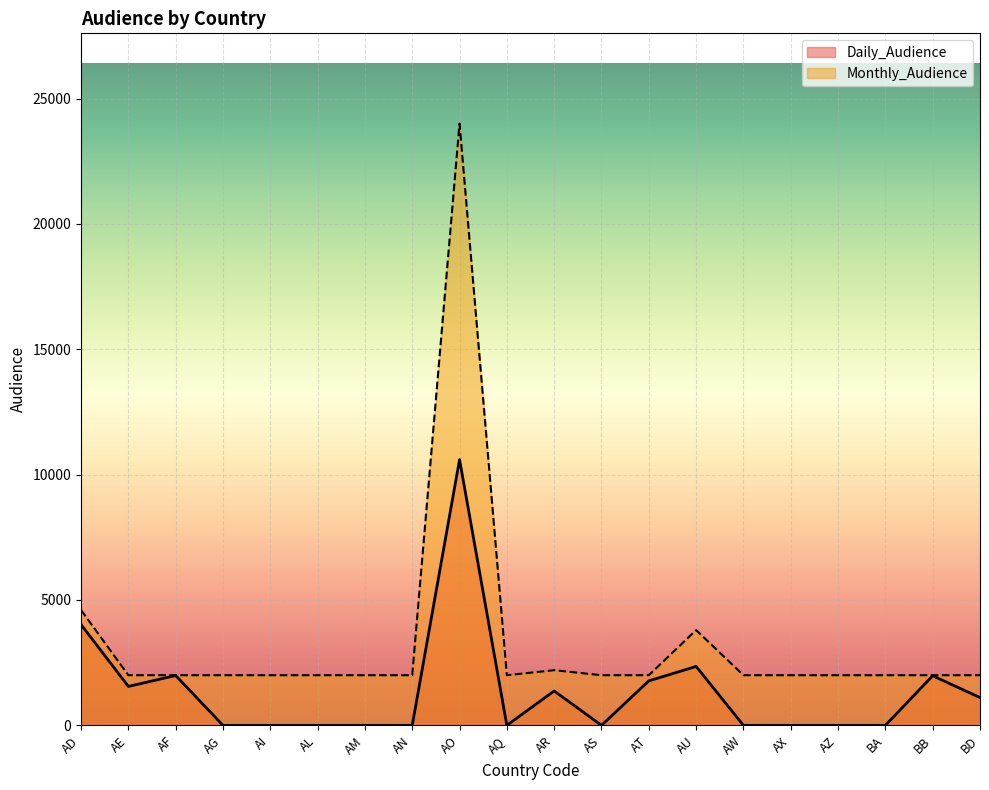

At which category is the sum across all series the highest?

AO